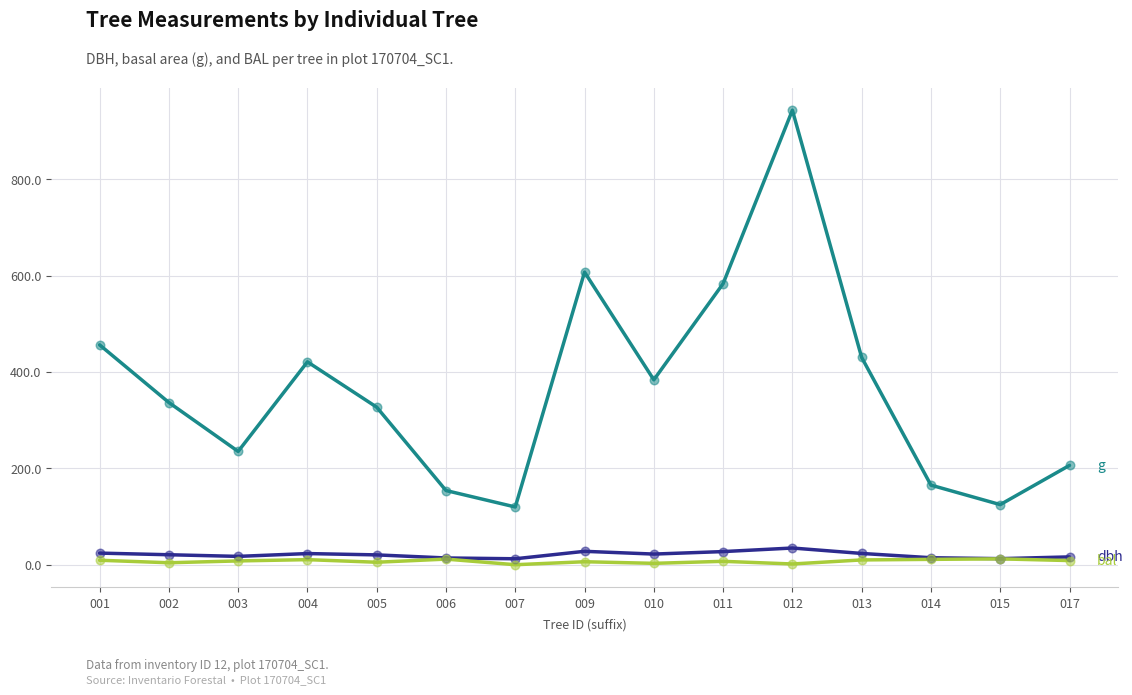

At which category is the sum across all series the highest?

012